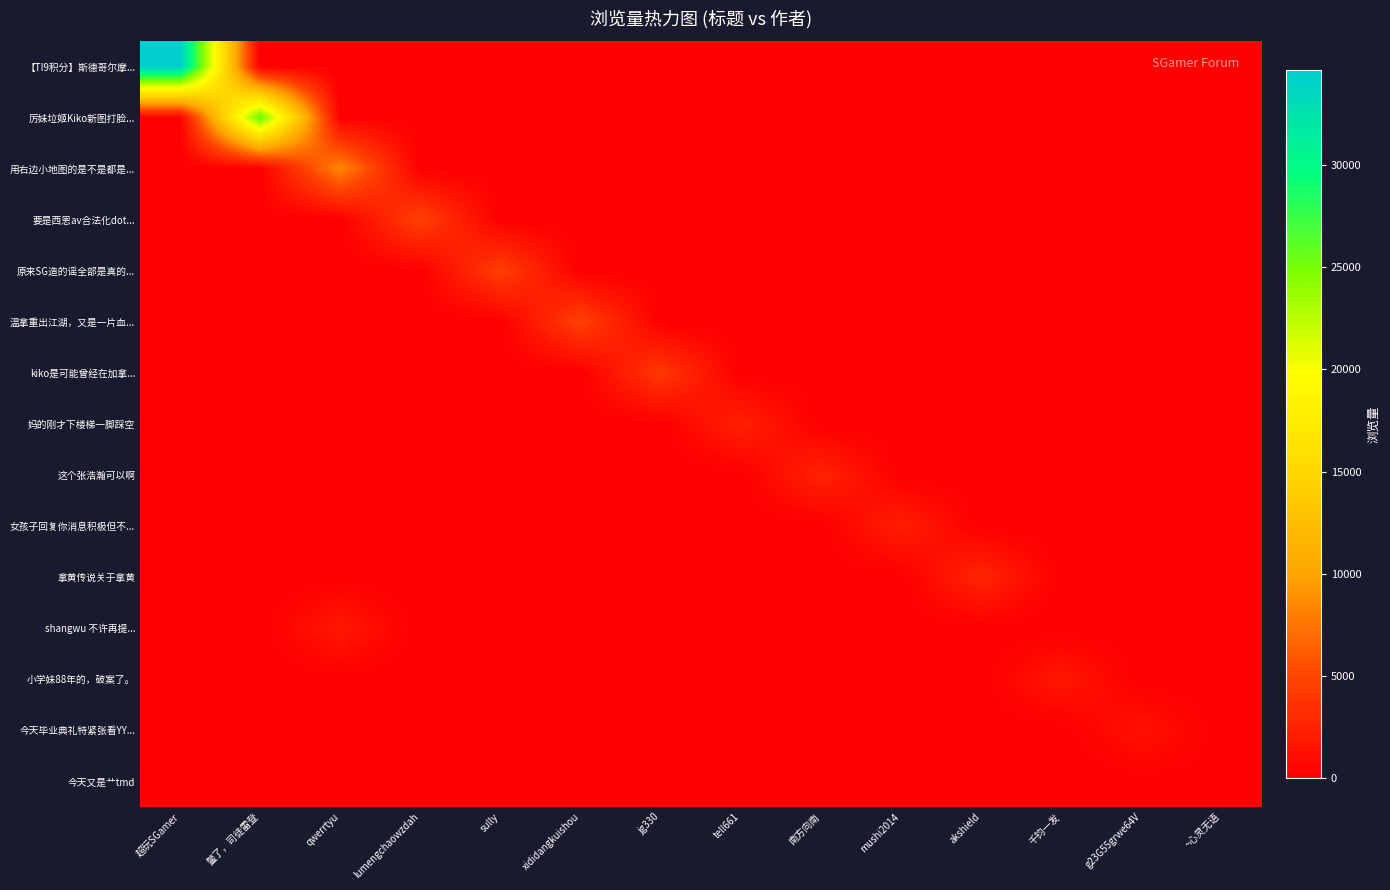

Between mushi2014 and ~心灵无语, which series saw the biggest shift?

女孩子回复你消息积极但不...